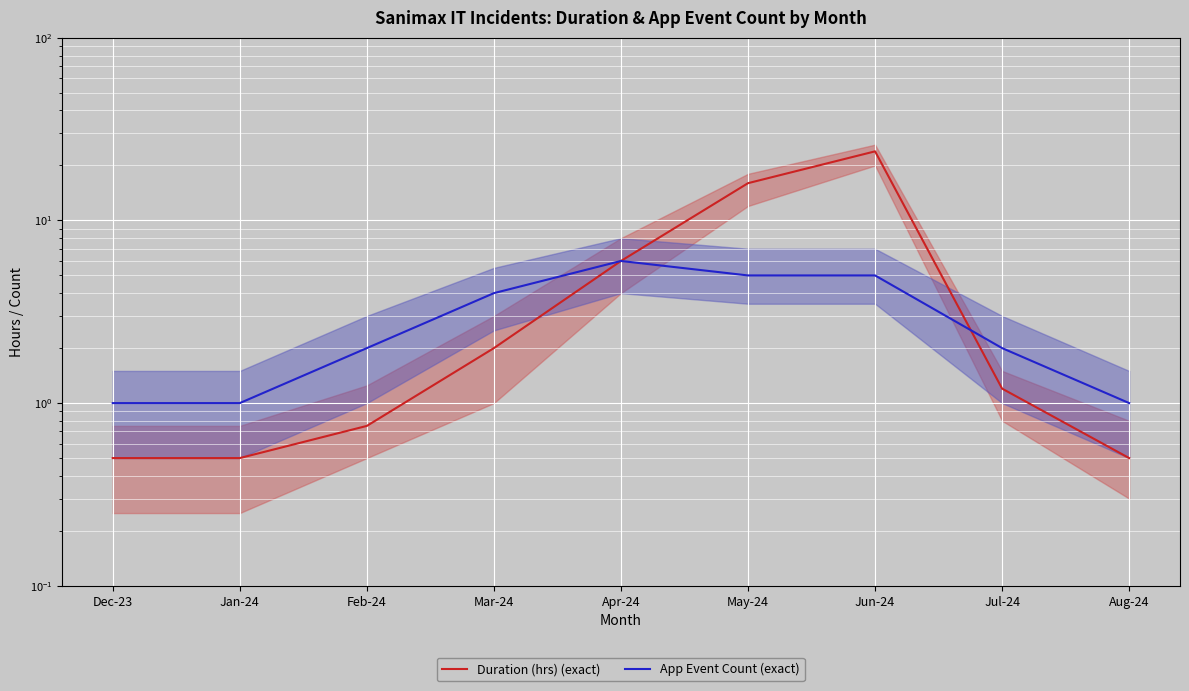

The value of Duration (hrs) (exact) at Mar-24 is 2.0. True or false?

True